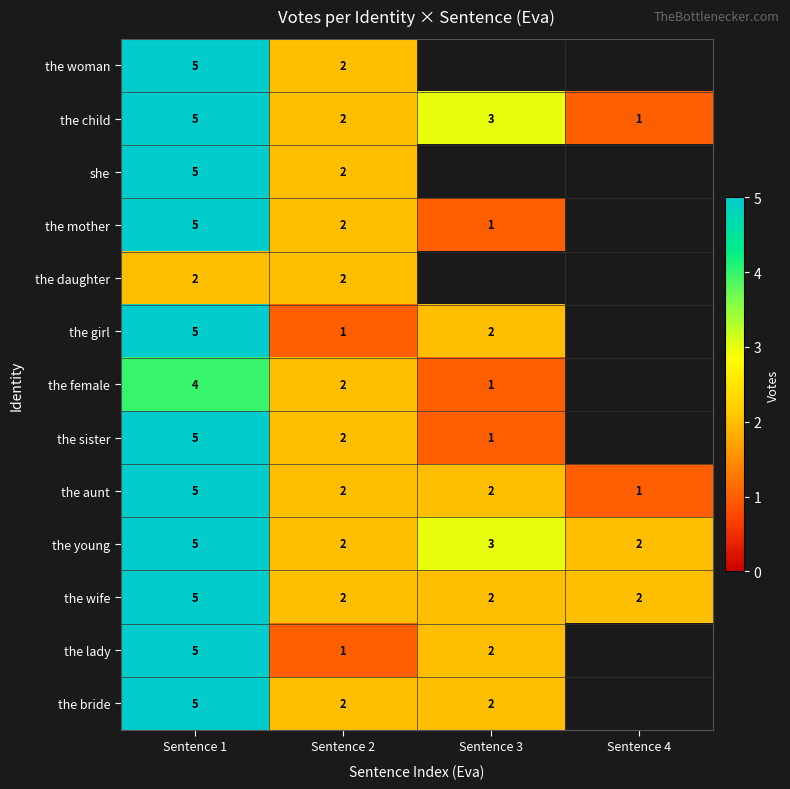

What is the greatest value displayed?

5.0